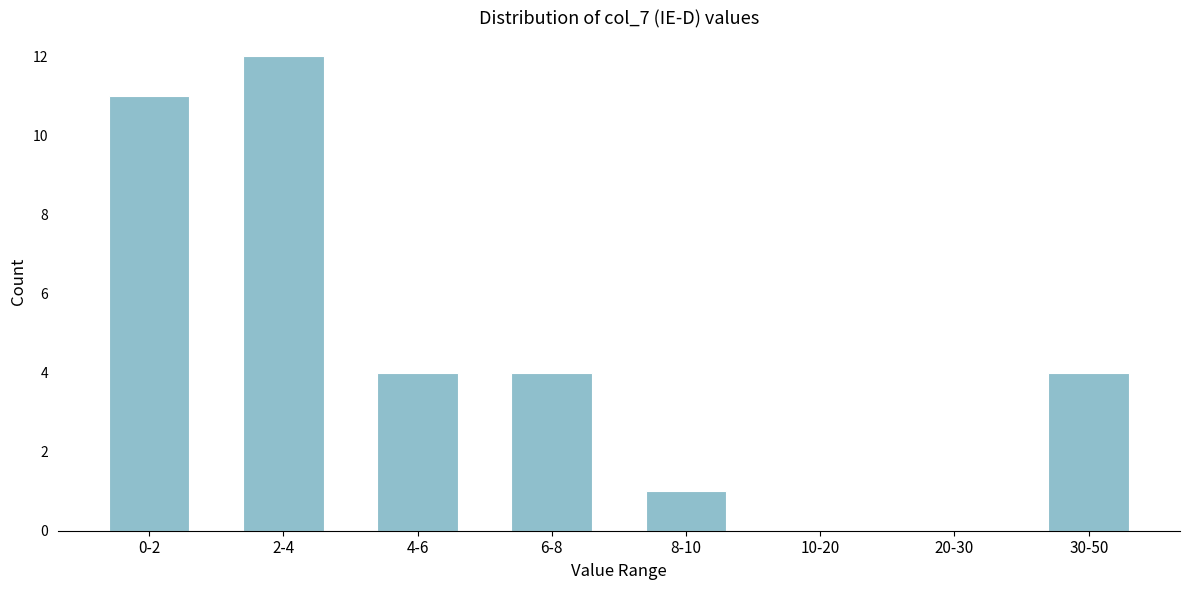

Reading left to right, transcribe all the data shown in this chart.

0-2=11	2-4=12	4-6=4	6-8=4	8-10=1	10-20=0	20-30=0	30-50=4